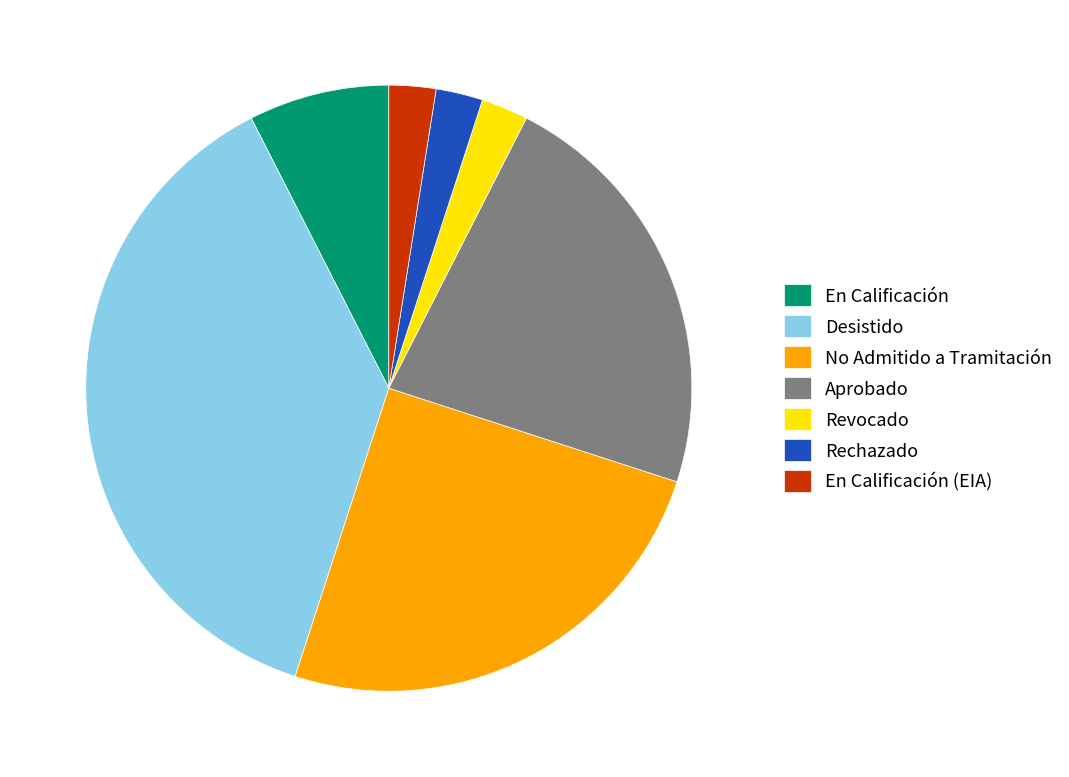

Is there any slice that represents more than half of the pie?

No